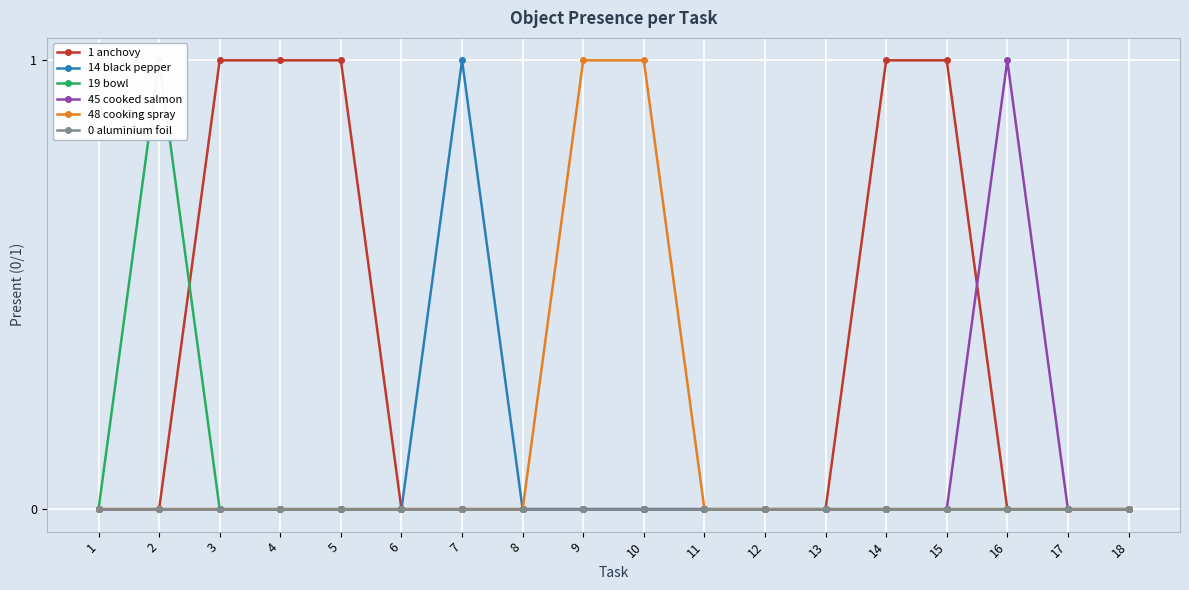

What is the difference between the maximum and minimum values in the 19 bowl series?

1